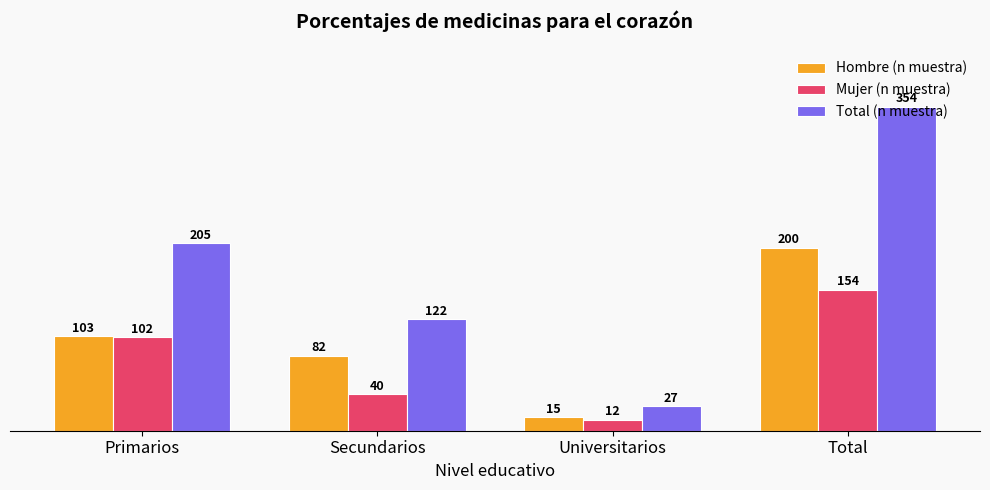

Rank the series by their average value, from lowest to highest.

Mujer (n muestra), Hombre (n muestra), Total (n muestra)